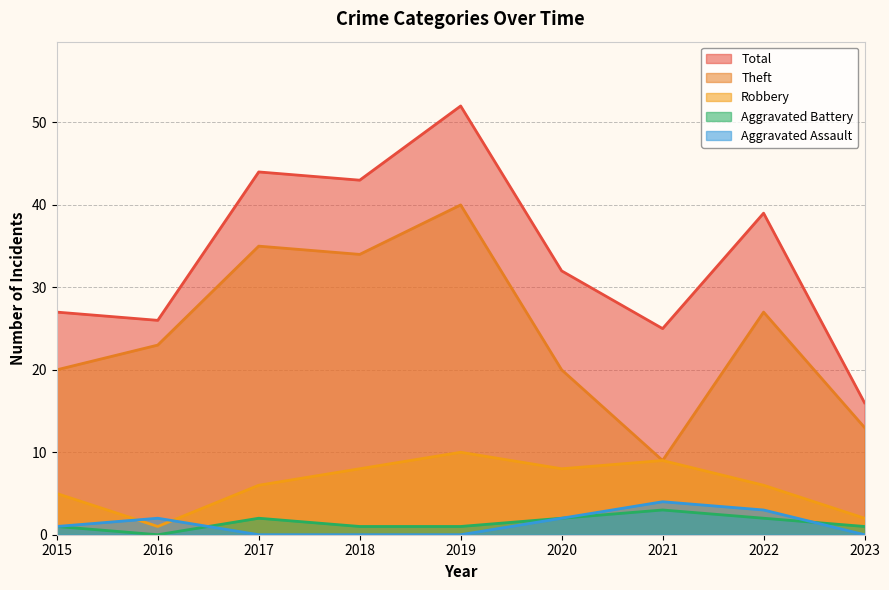

True or false: Robbery has more than 2 interior local peaks.

False